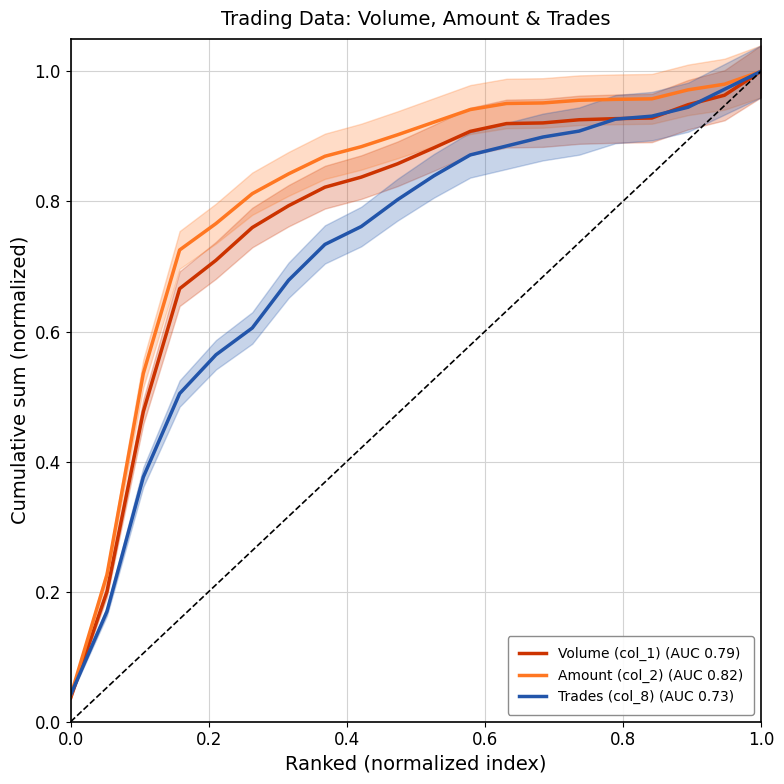

How many times do Trades (col_8) (AUC 0.73) and Amount (col_2) (AUC 0.82) cross each other?

1